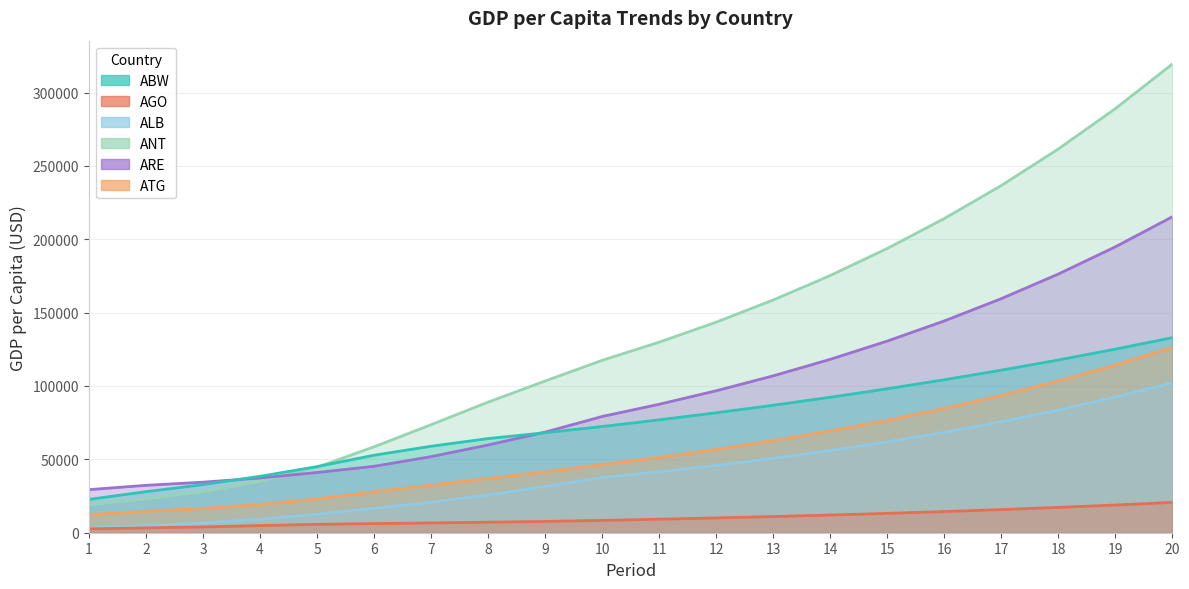

Reading left to right, extract all data points from this chart.

ABW: 22735.7	27984.2	32800.6	38445.9	45062.8	52818.6	58940.5	64169.9	68157.2	72392.2	76928.6	81749.3	86872.1	92315.9	98100.8	104248.2	110780.8	117722.8	125099.9	132939.2
AGO: 2639.8	3311.1	3943.2	4891.6	5707.3	6234.3	6684.5	7182.1	7706.4	8425.0	9215.2	10079.5	11024.8	12058.8	13189.8	14426.9	15780.0	17260.0	18878.9	20649.5
ALB: 3268.7	4707.1	6647.0	9244.8	12584.1	16606.0	20756.7	25718.0	31577.6	37562.3	41512.8	45878.7	50703.8	56036.4	61929.8	68443.0	75641.2	83596.5	92388.4	102104.9
ANT: 18984.6	23017.7	27928.8	34971.2	44605.4	58554.8	73625.6	89022.9	103402.8	117494.7	129851.8	143508.4	158601.3	175281.6	193716.1	214089.4	236605.4	261489.4	288990.4	319383.8
ARE: 29363.6	32312.5	34449.8	37316.5	41046.4	45265.2	51850.7	59804.7	68567.3	79204.9	87535.0	96741.1	106915.5	118159.9	130586.9	144320.8	159499.1	176273.8	194812.7	215301.3
ATG: 12480.1	14550.9	16509.0	19259.2	23007.0	27884.5	32418.3	36985.6	41422.2	46462.2	51348.6	56749.0	62717.4	69313.4	76603.2	84659.6	93563.3	103403.5	114278.5	126297.3